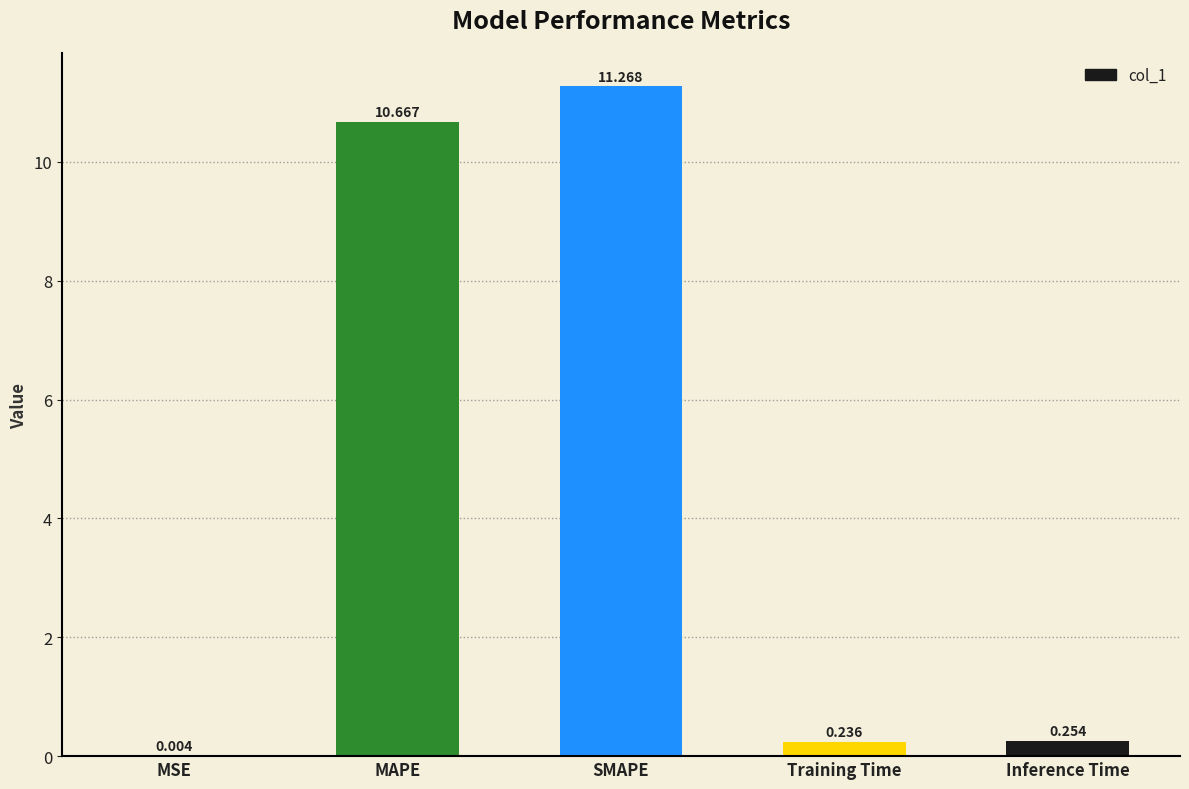

What is the sum of all values?

22.4